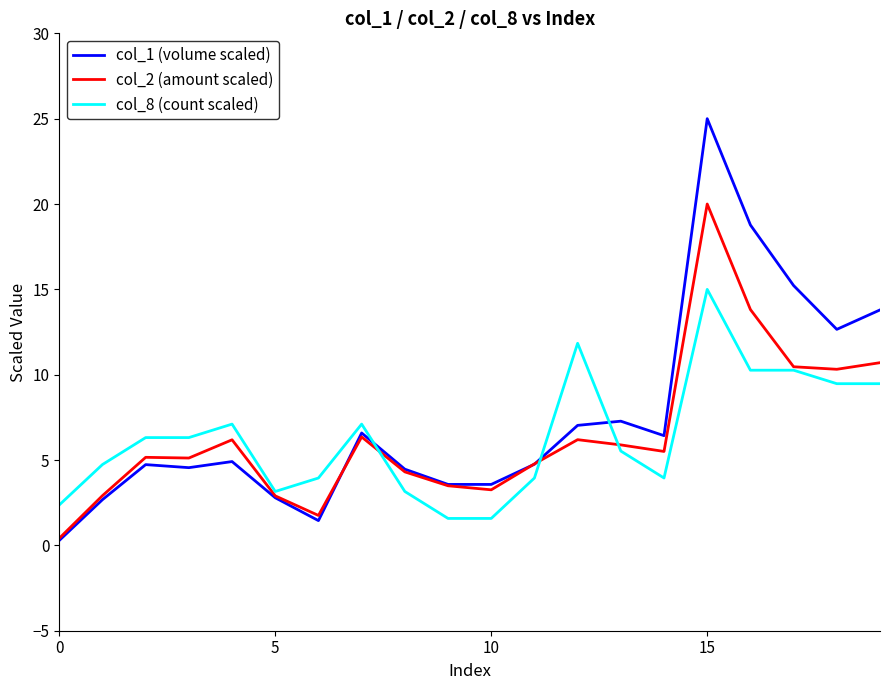

List the series in order of their peak value, highest first.

col_1 (volume scaled), col_2 (amount scaled), col_8 (count scaled)